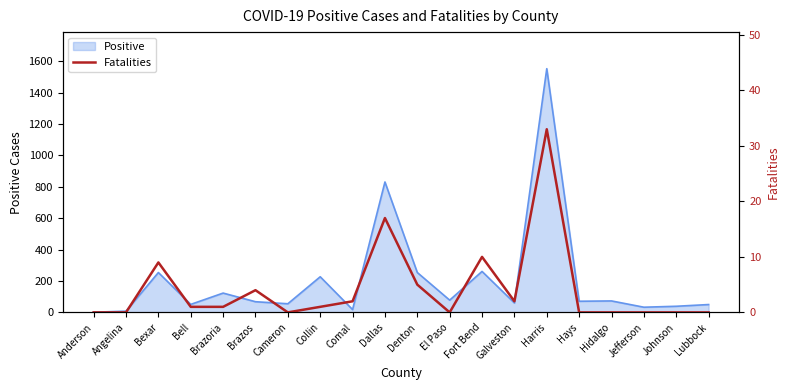

The chart shows a value of 25 at Dallas. True or false?

False